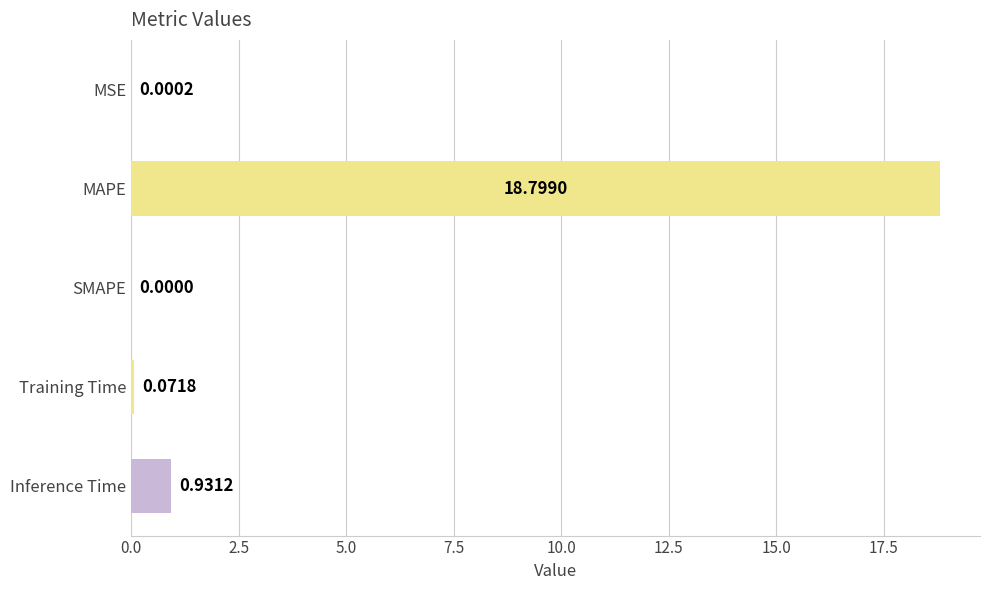

Are the bars horizontal?

Yes